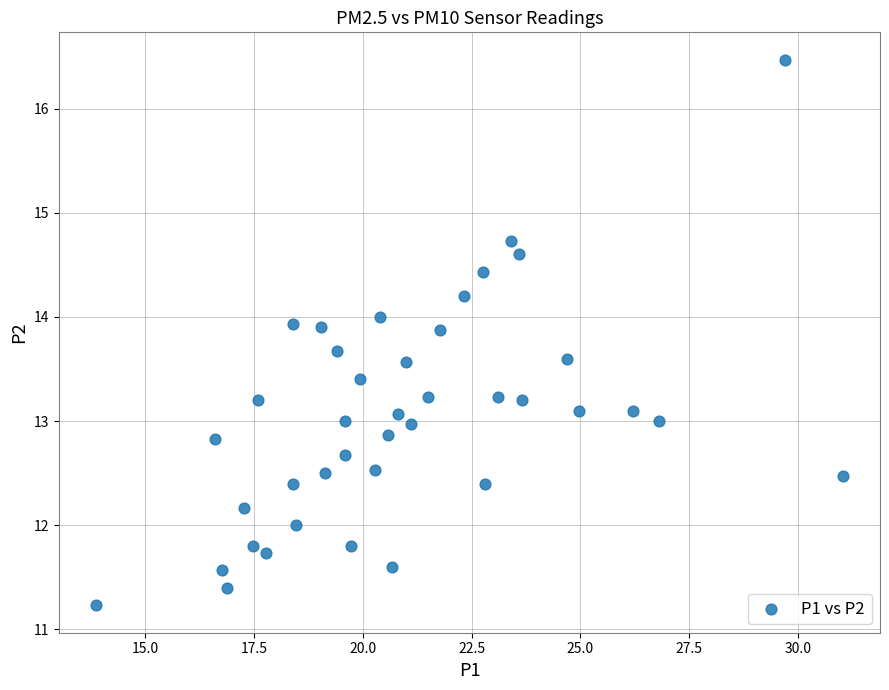

What is the range of Y values (max minus min)?

5.2